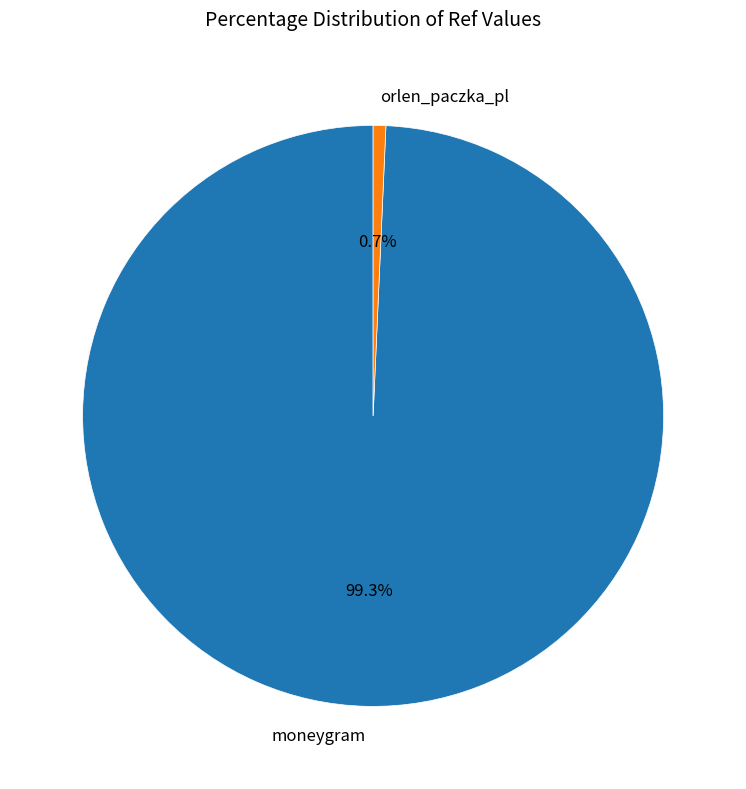

Between orlen_paczka_pl and moneygram, which is larger?

moneygram